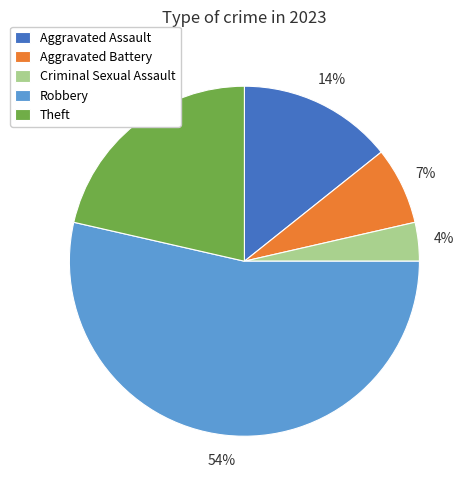

Rank the categories by value from lowest to highest.

Criminal Sexual Assault, Aggravated Battery, Aggravated Assault, Theft, Robbery